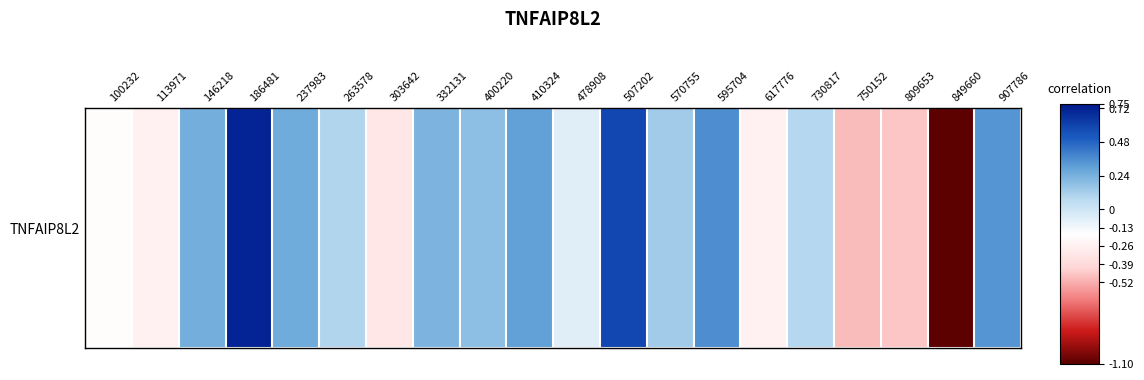

Rank the categories by value from highest to lowest.

186481, 507202, 595704, 907786, 410324, 237983, 146218, 332131, 400220, 570755, 263578, 730817, 478908, 100232, 113971, 617776, 303642, 809653, 750152, 849660